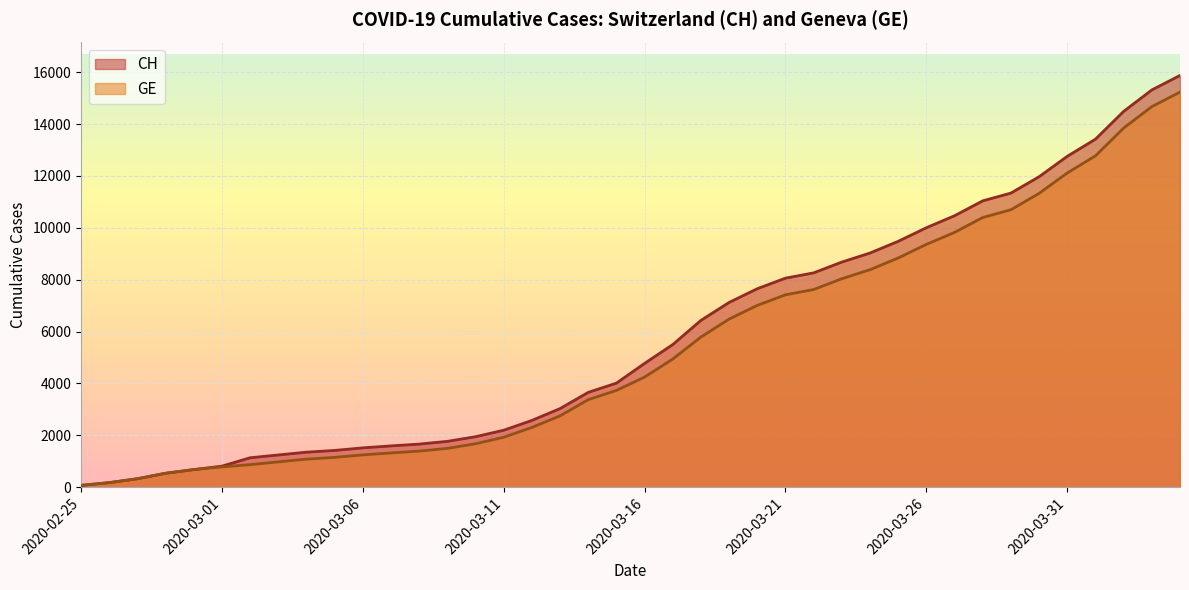

Where is CH nearest to the value 7974?

2020-03-21